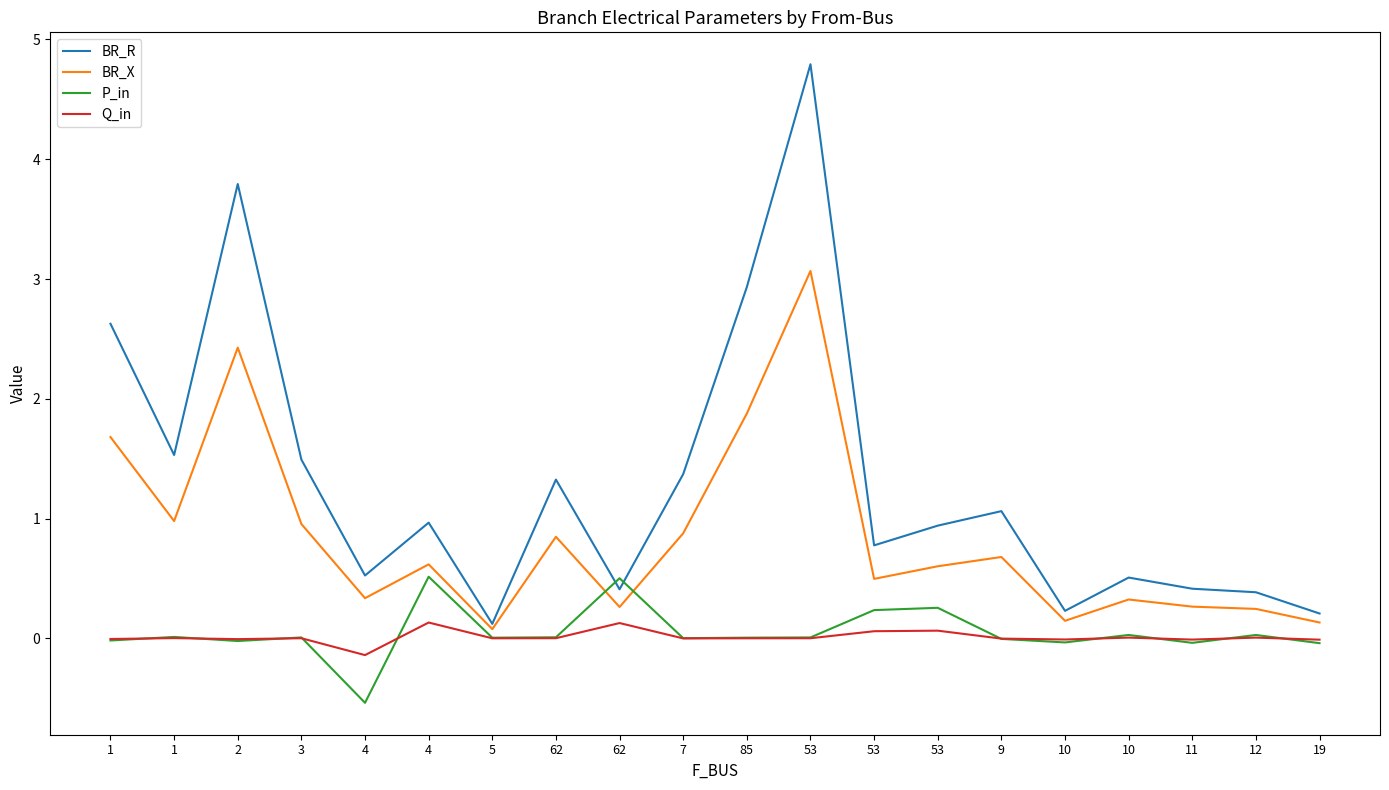

How many interior local valleys does the P_in series have?

6